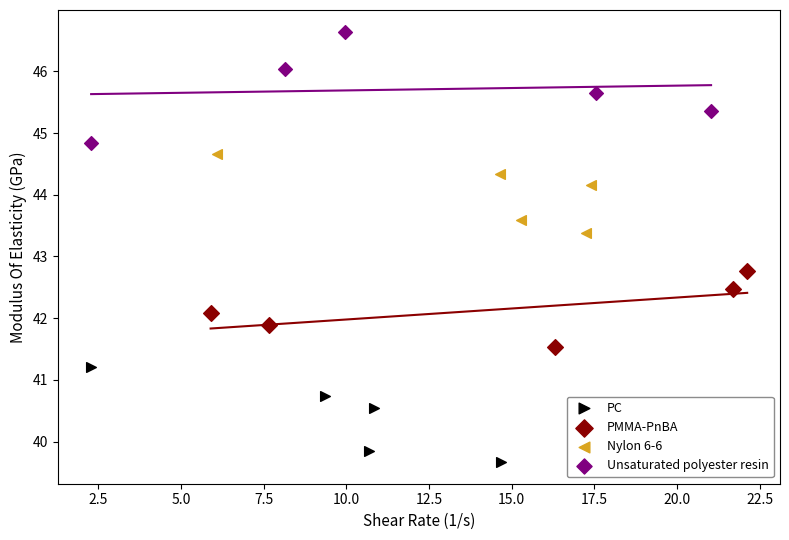

Which series has the widest spread of Y values?

Unsaturated polyester resin